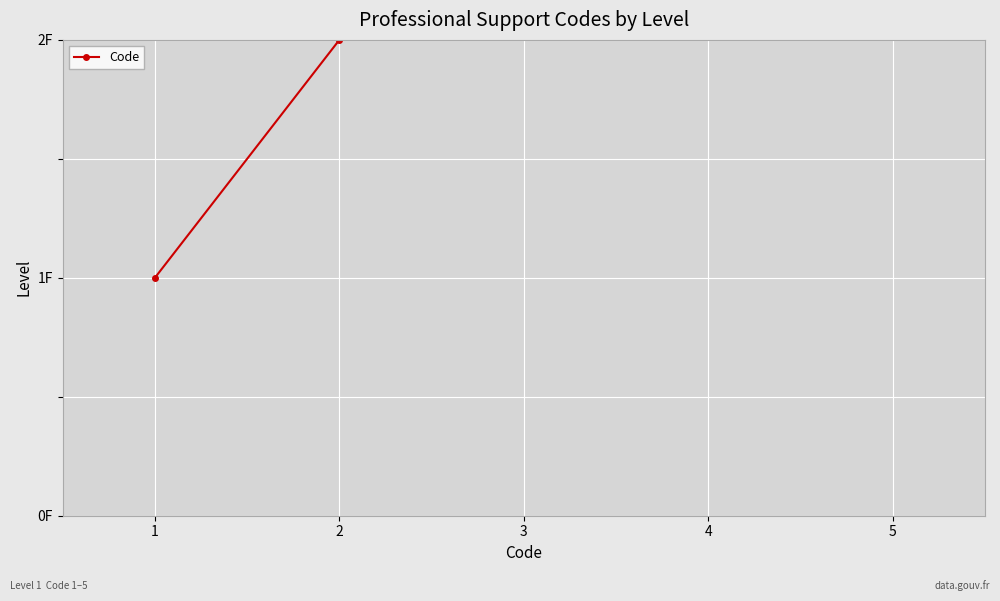

How many series are shown in this chart?

1